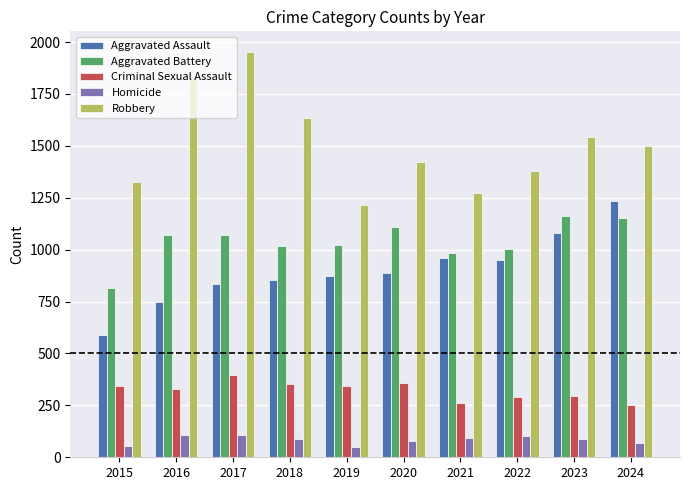

What is the spread (max minus min) of values at 2024?

1428